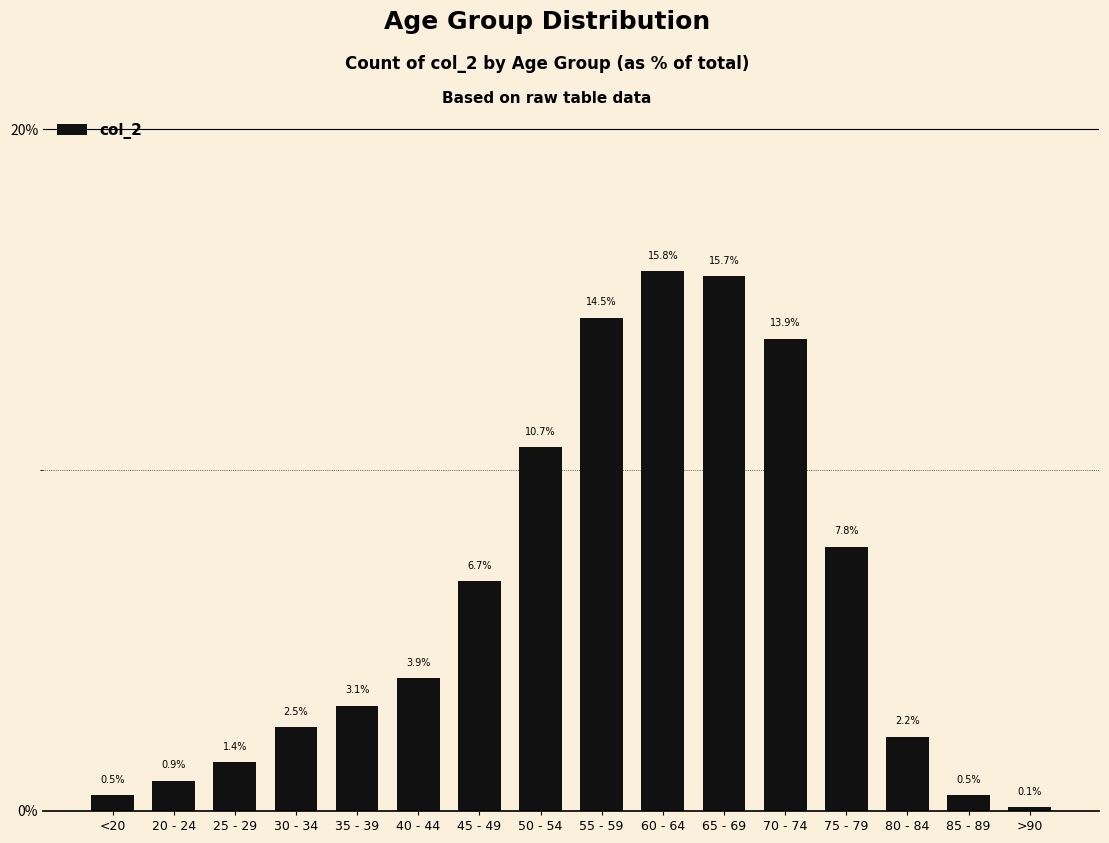

Is it true that the value at <20 is 0.5?

True